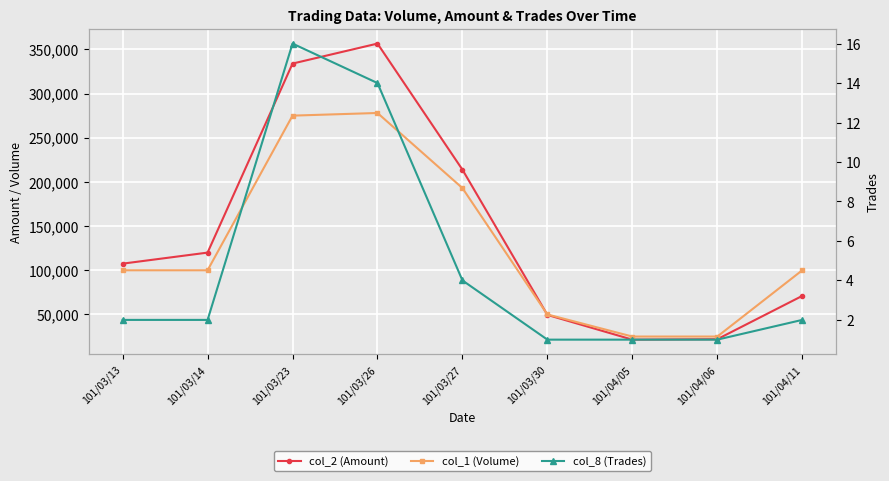

What are all the series names shown in the legend?

col_2 (Amount), col_1 (Volume), col_8 (Trades)